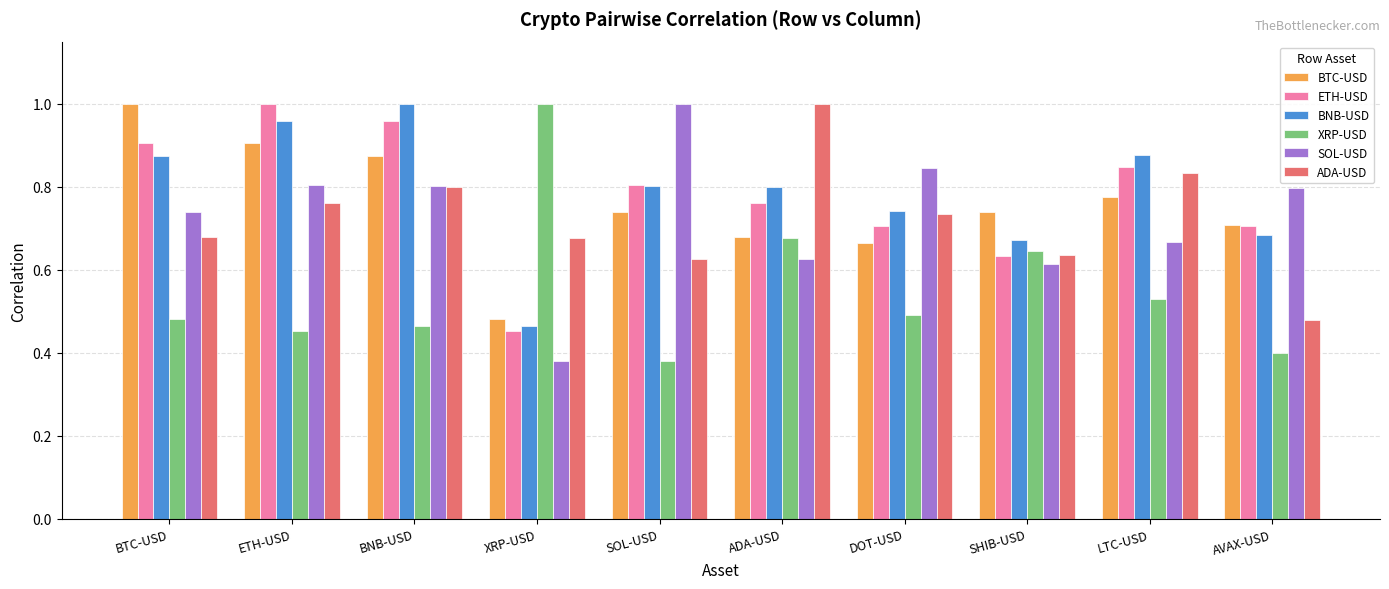

What is the total value across all series at SHIB-USD?

3.9